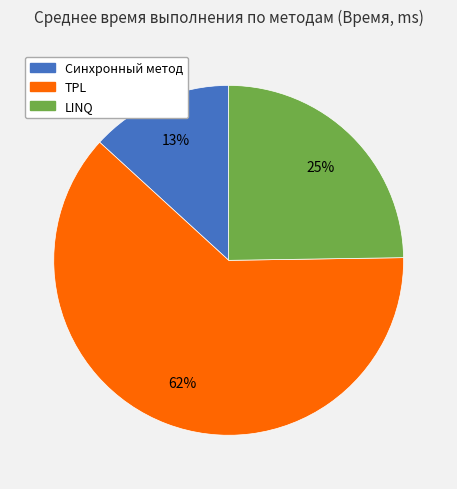

Is the sum of Синхронный метод and LINQ greater than half?

No